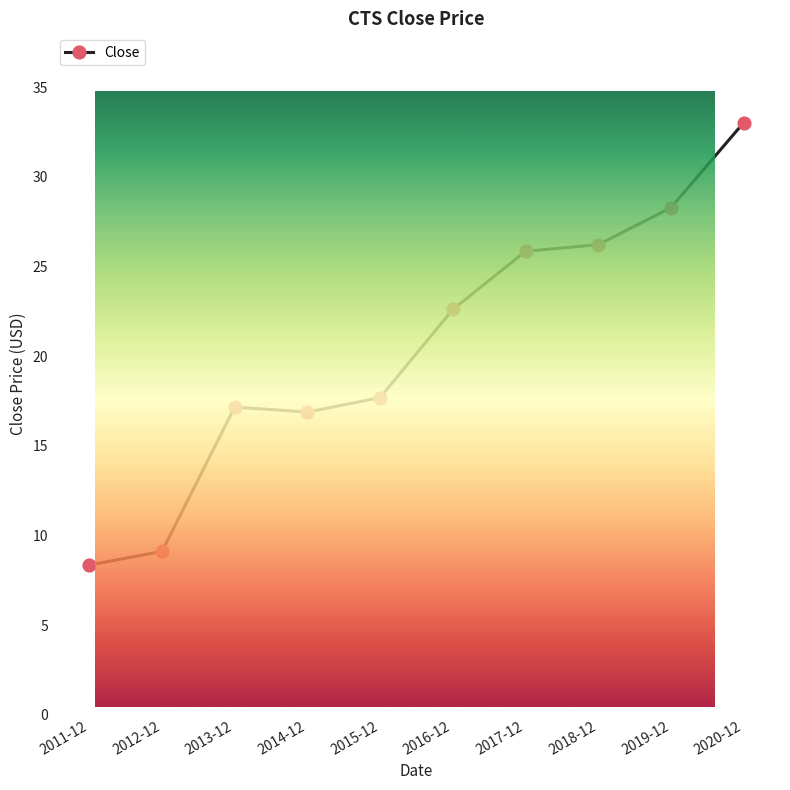

Reading left to right, list all the values displayed in this chart.

2011-12=8.4	2012-12=9.1	2013-12=17.2	2014-12=16.9	2015-12=17.7	2016-12=22.6	2017-12=25.8	2018-12=26.2	2019-12=28.3	2020-12=33.0